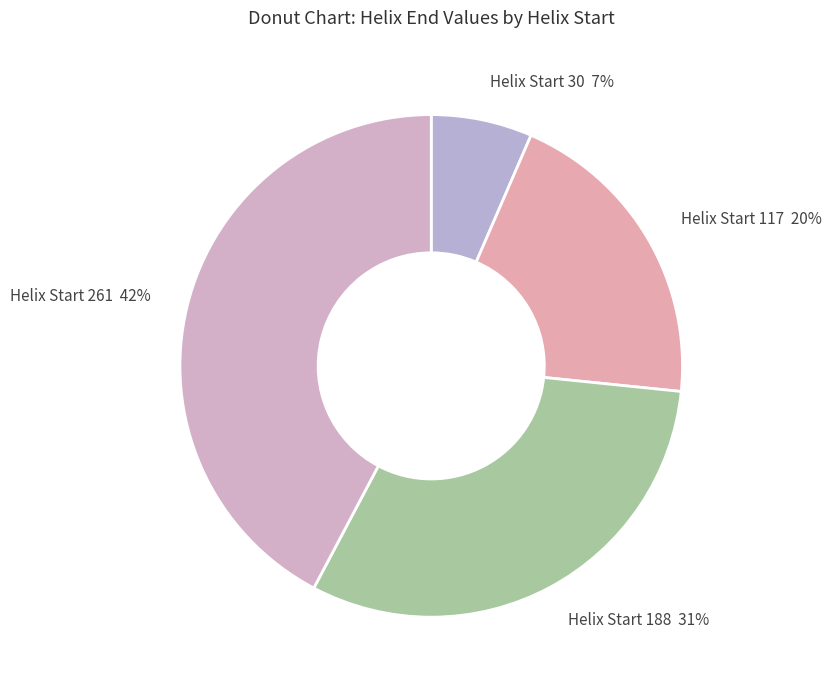

How many slices are in this pie chart?

4